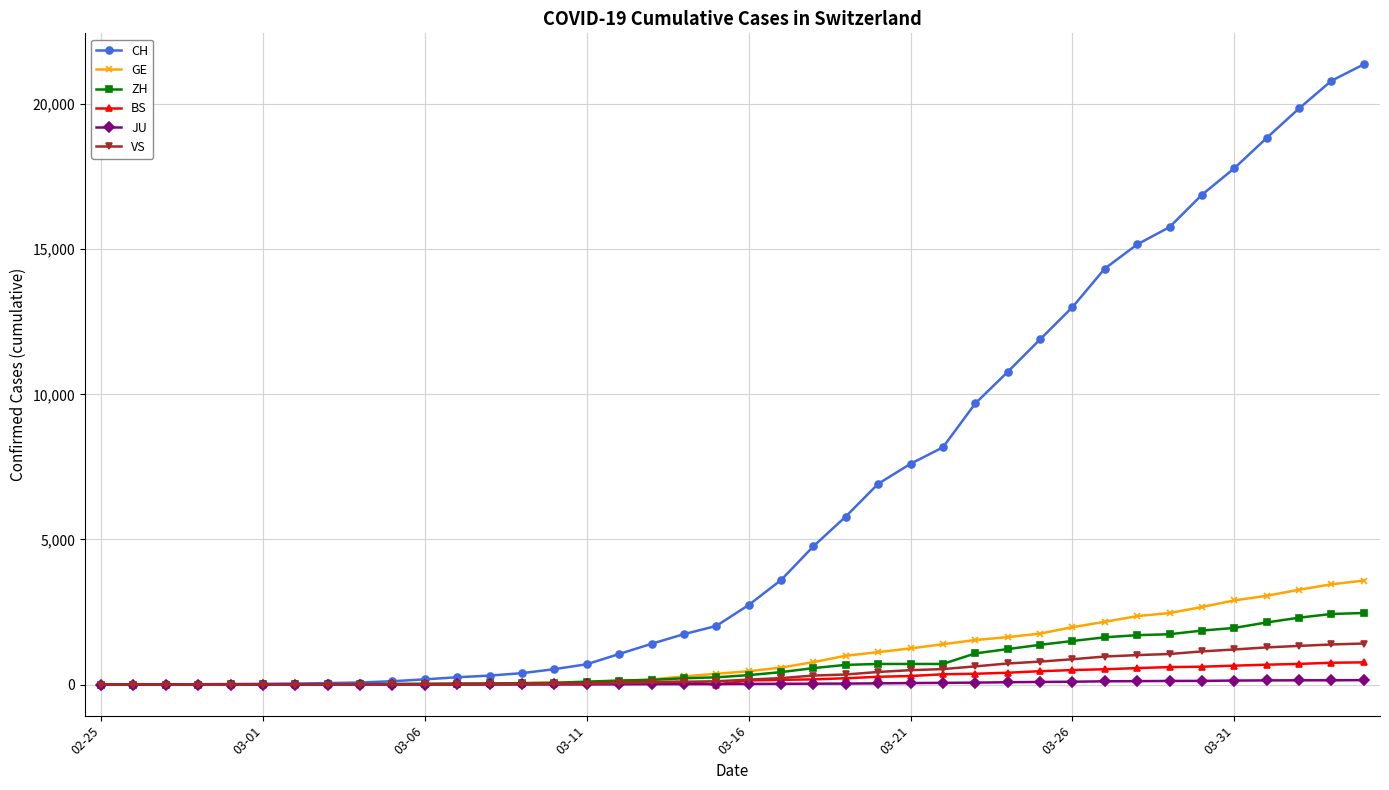

Which series has the largest total across all categories?

CH